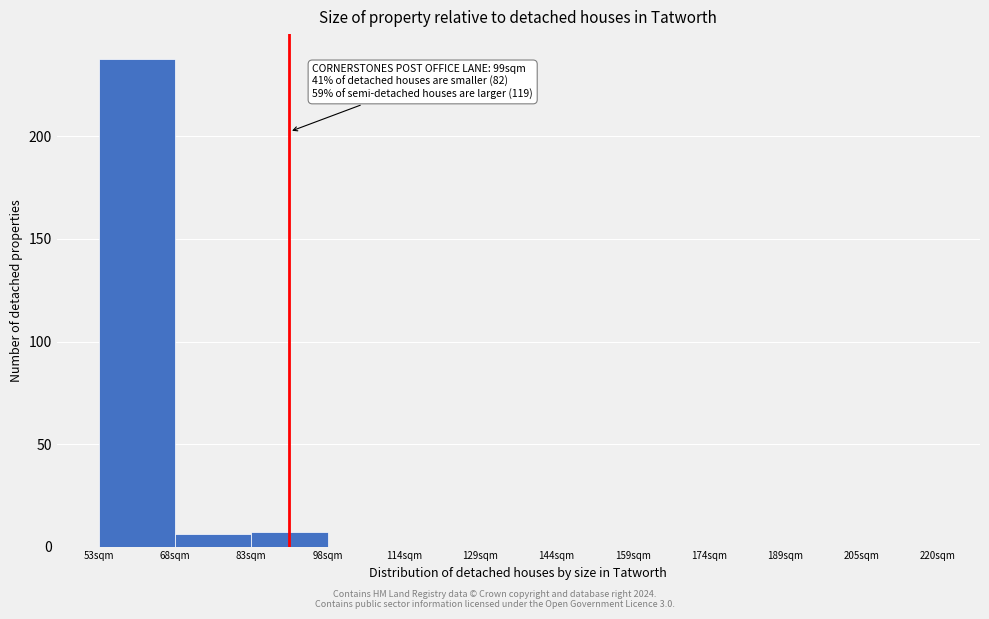

Reading right to left, list all the values displayed in this chart.

205sqm=0	189sqm=0	174sqm=0	159sqm=0	144sqm=0	129sqm=0	114sqm=0	98sqm=0	83sqm=7	68sqm=6	53sqm=238